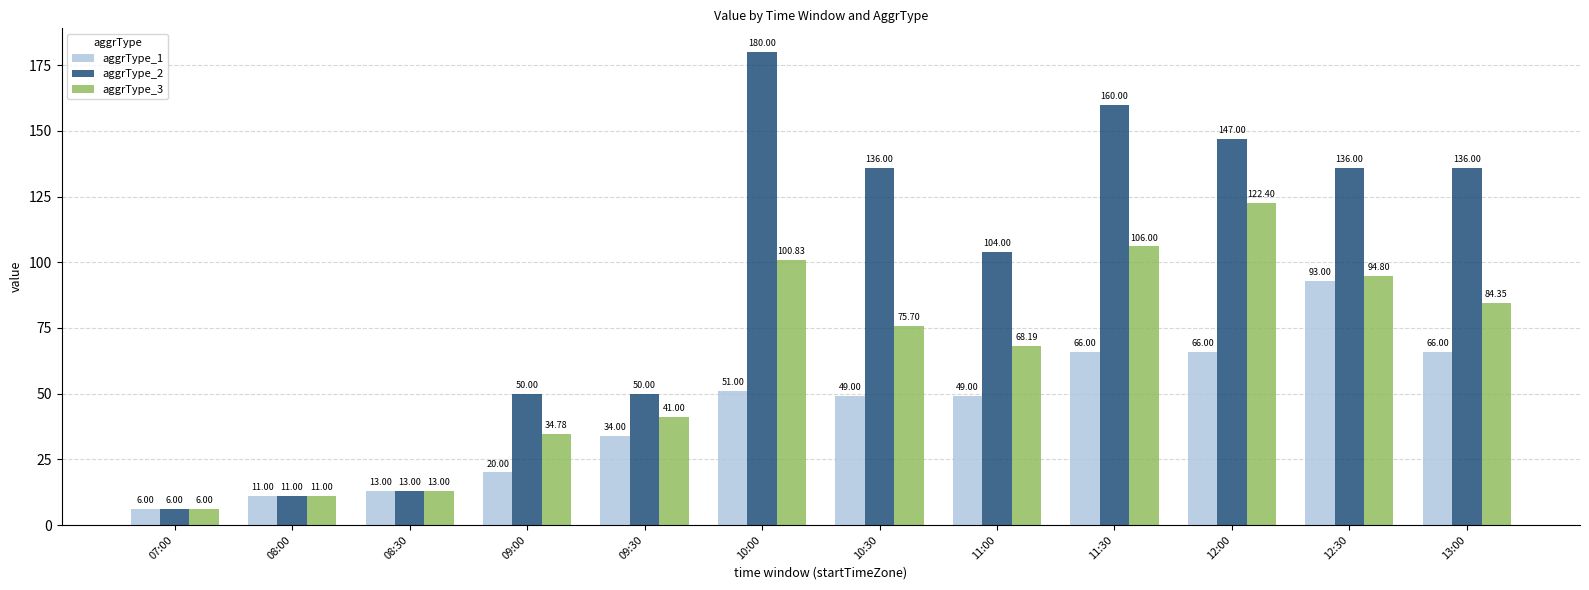

Rank the series at 11:00 from lowest to highest value.

aggrType_1, aggrType_3, aggrType_2